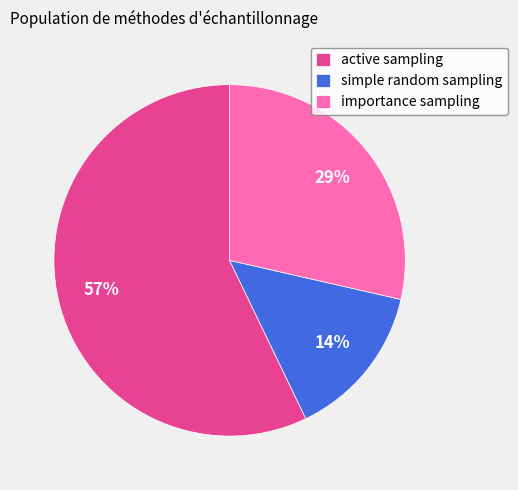

Between active sampling and simple random sampling, which is larger?

active sampling